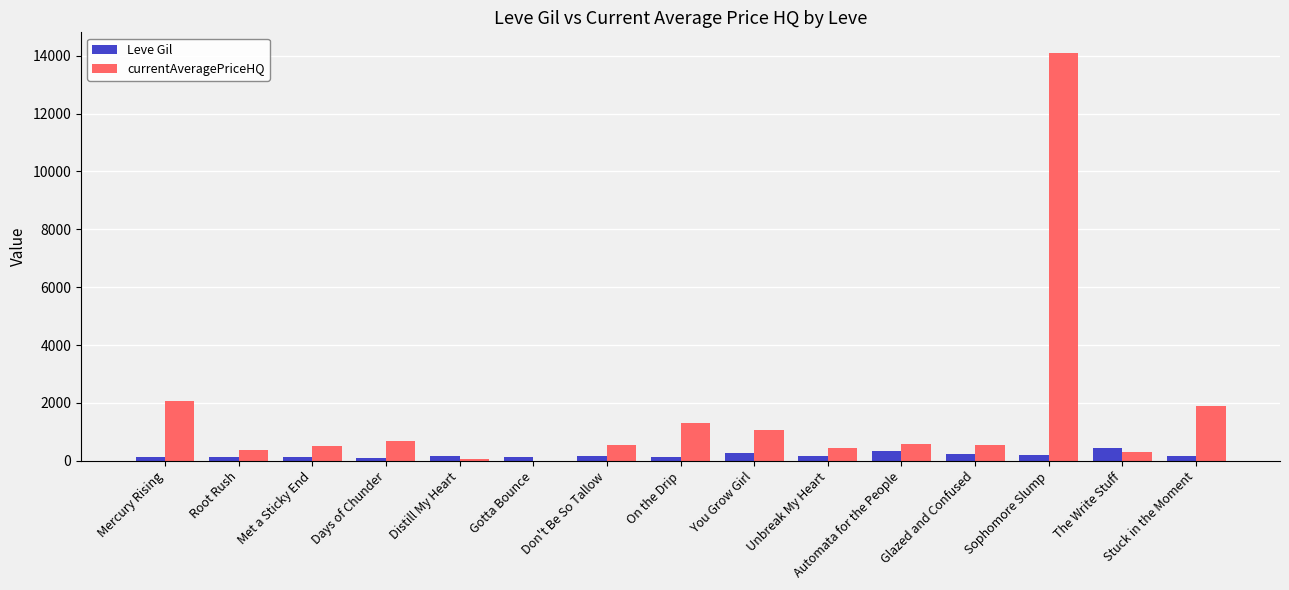

At which category is the sum across all series the highest?

Sophomore Slump